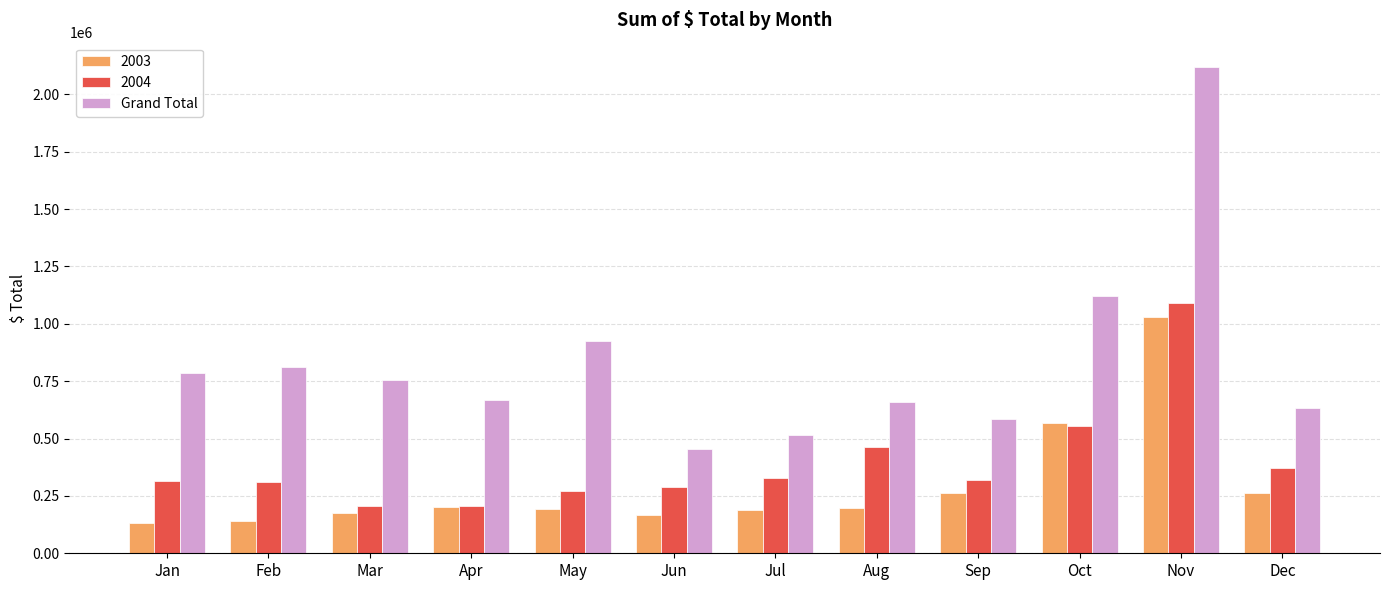

Which series has the largest range (max minus min)?

Grand Total